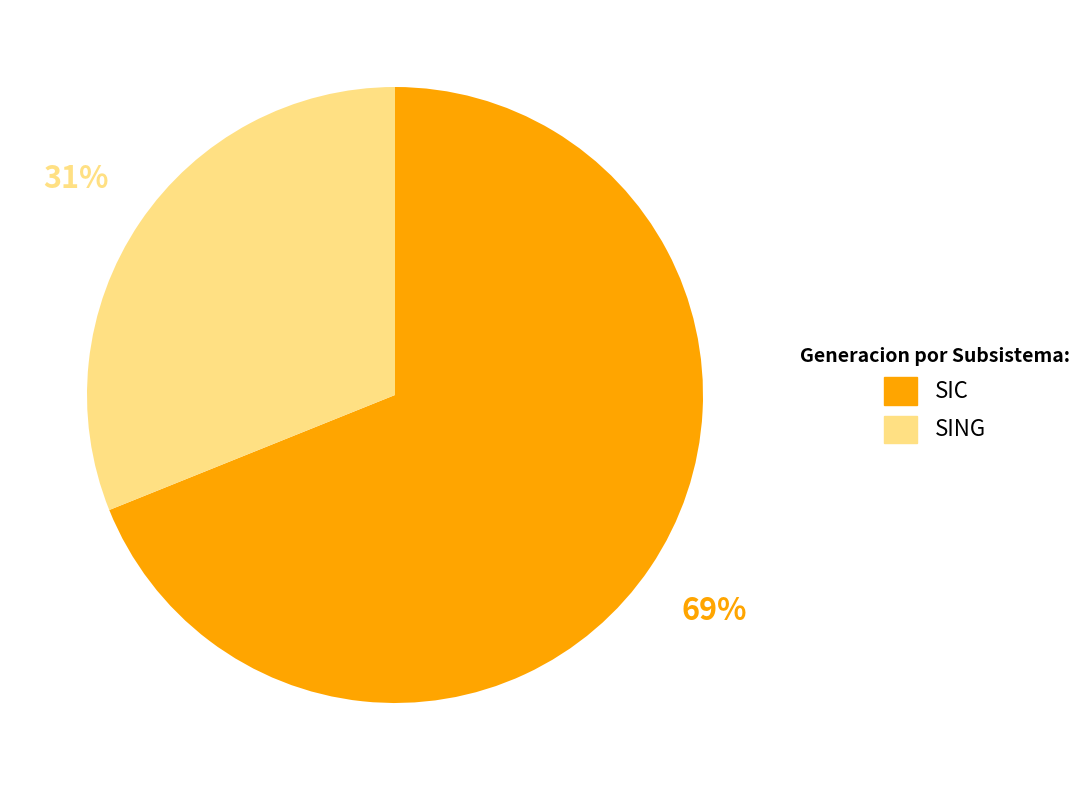

To the nearest percent, what is the difference between the largest and smallest slice percentages?

38%